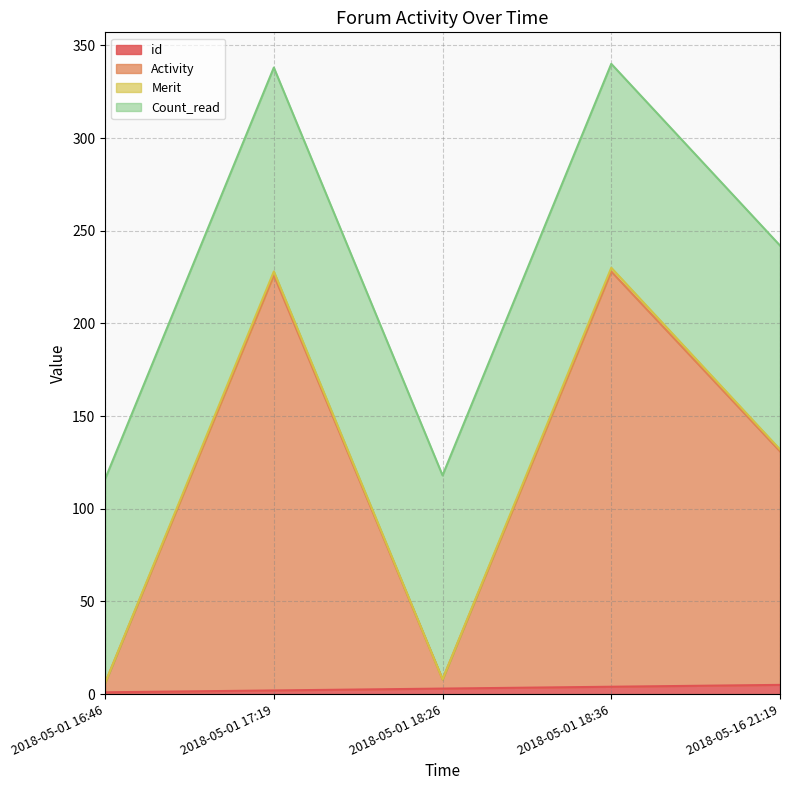

What position from the left is 2018-05-01 18:36?

4